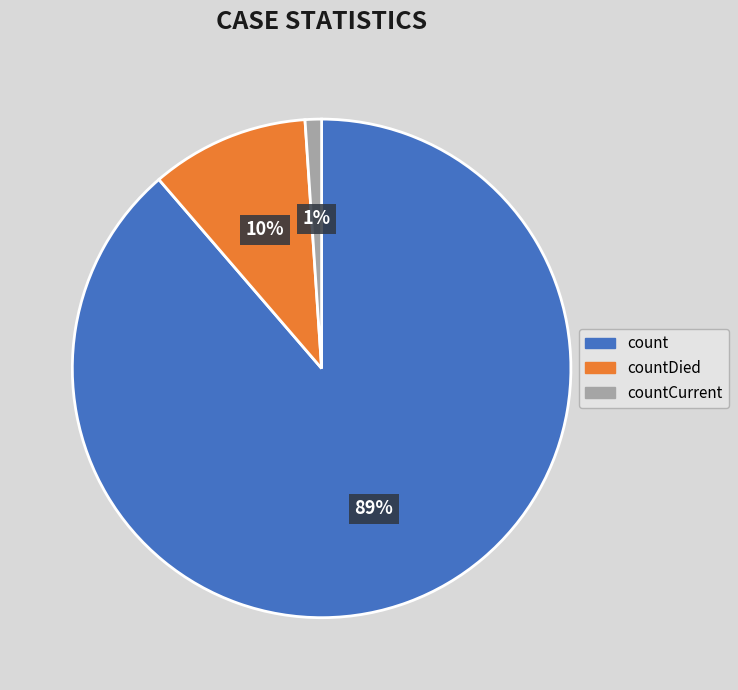

Does any single category account for the majority?

Yes